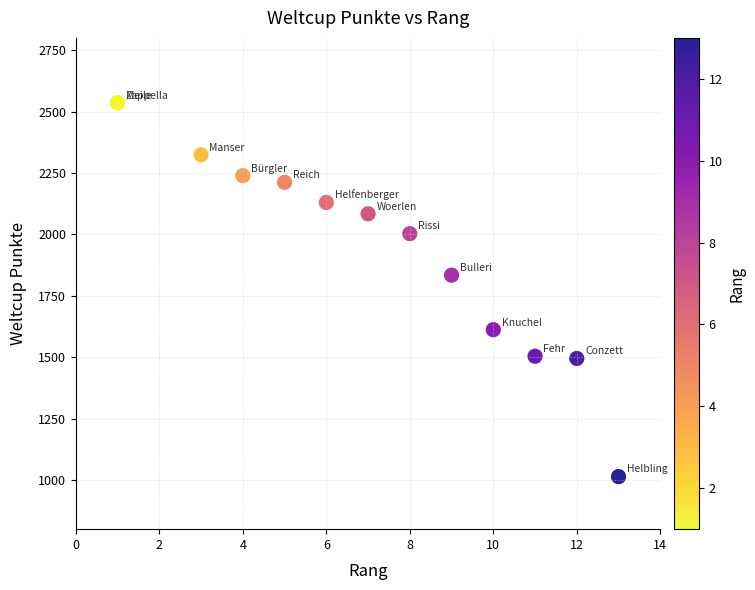

What Y value in the scatter plot is closest to 1775?

1834